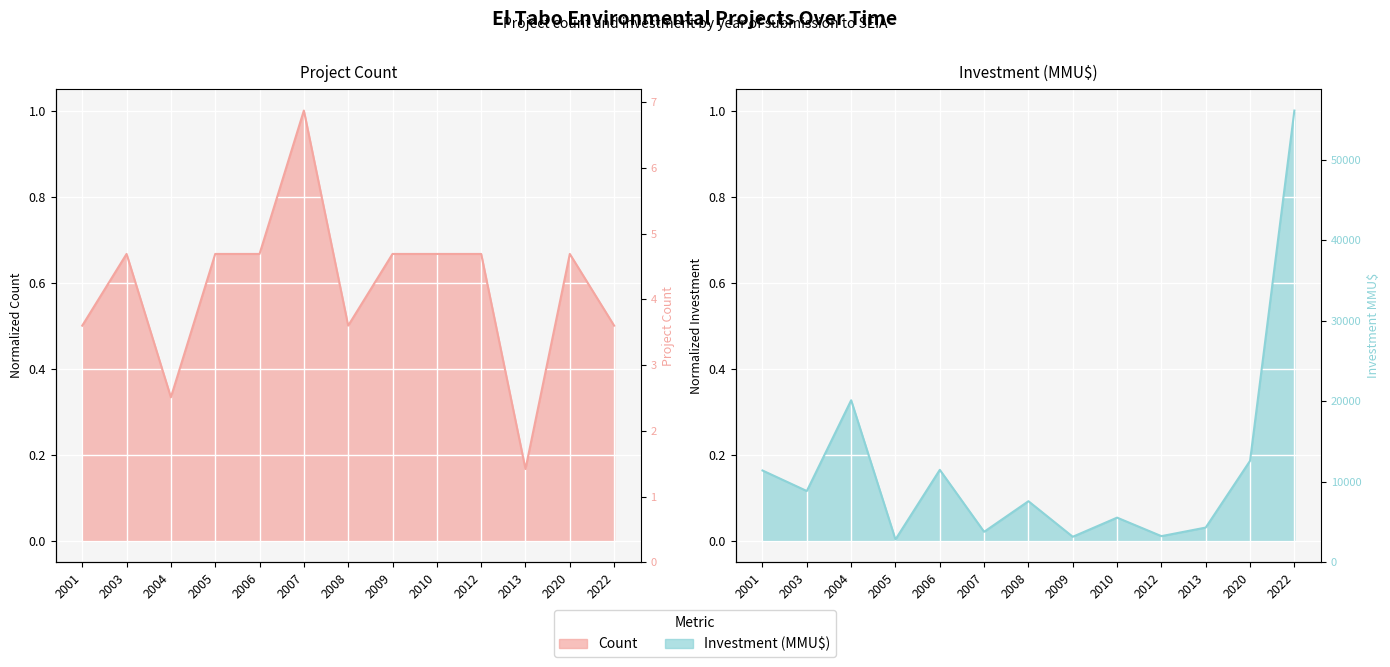

At which category is the sum across all series the highest?

2022